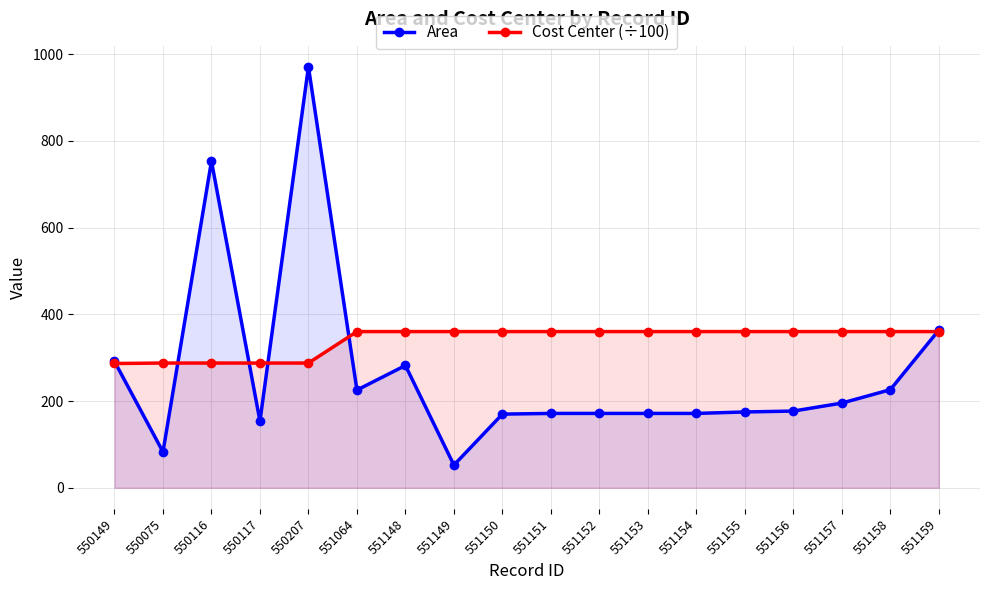

What is the sum of all Area values?

4802.6